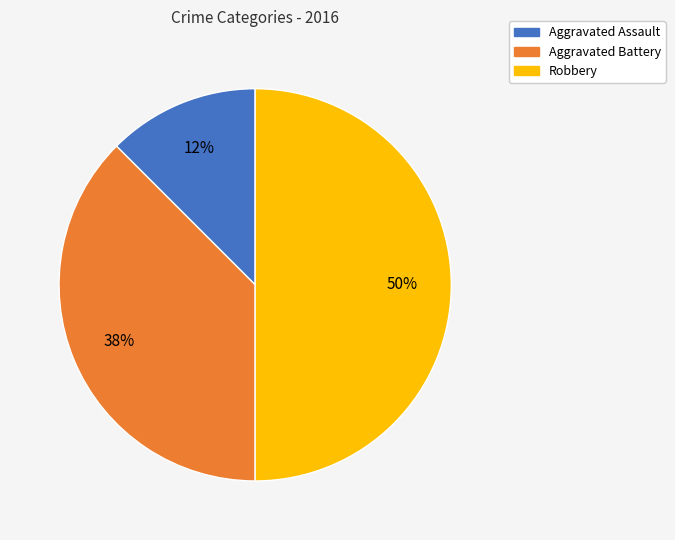

To the nearest percent, what is the average slice percentage?

33%